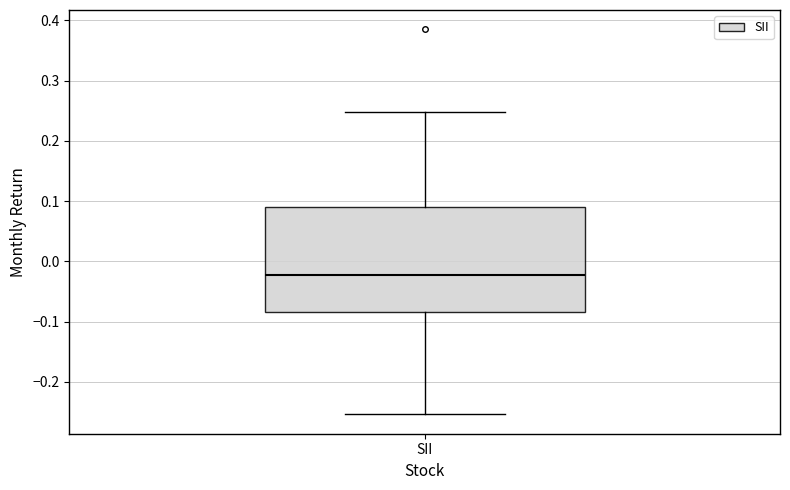

Read this box plot against the y-axis: the position of the median line, the range covered by the box, and the ends of both whiskers. The values are not printed on the chart, so give them approximately, as read against the axis.

median -0.02, box -0.08 to 0.09, whiskers -0.25 to 0.25